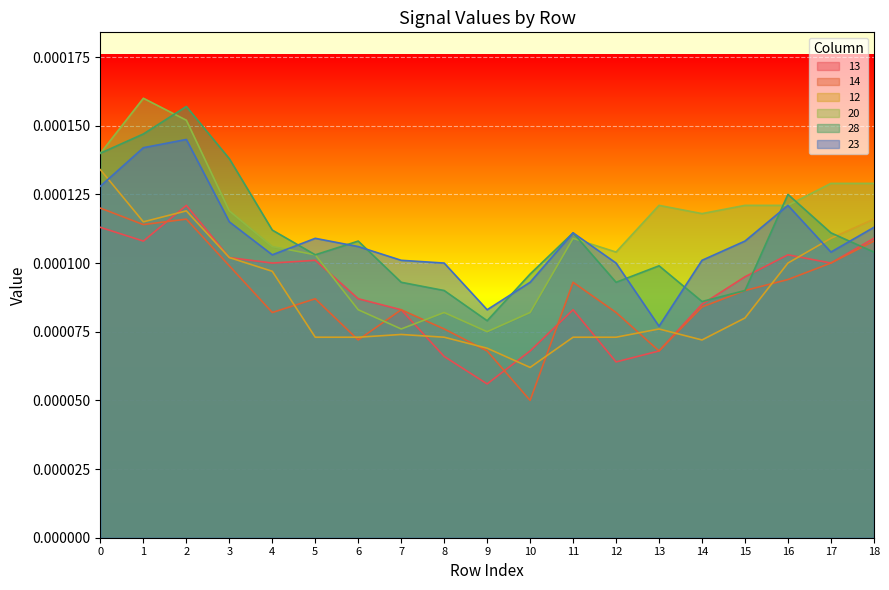

True or false: 23 and 14 cross at least once.

False